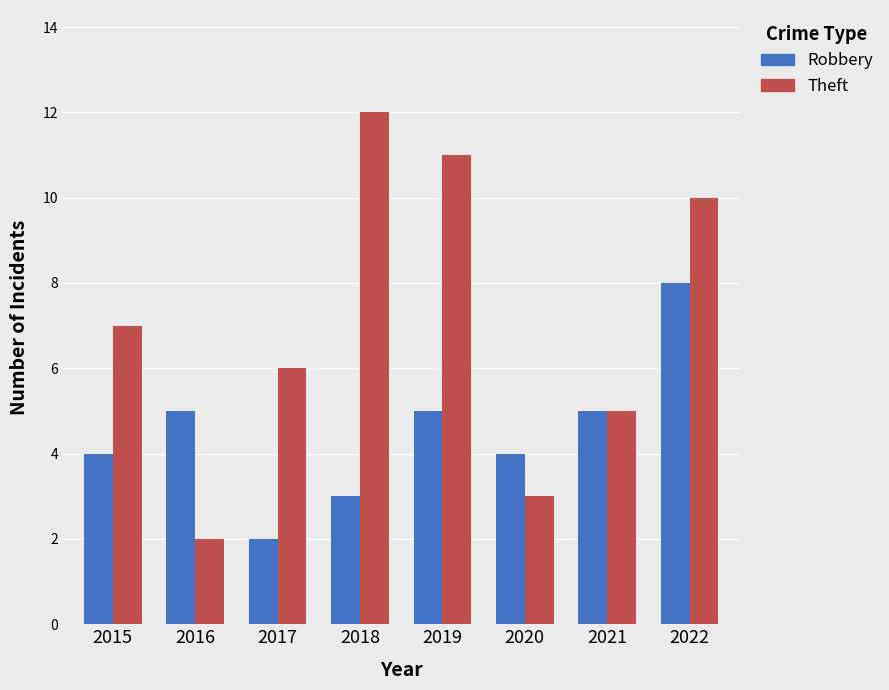

Is the value of Theft at 2019 greater than the value of Robbery at 2016?

Yes